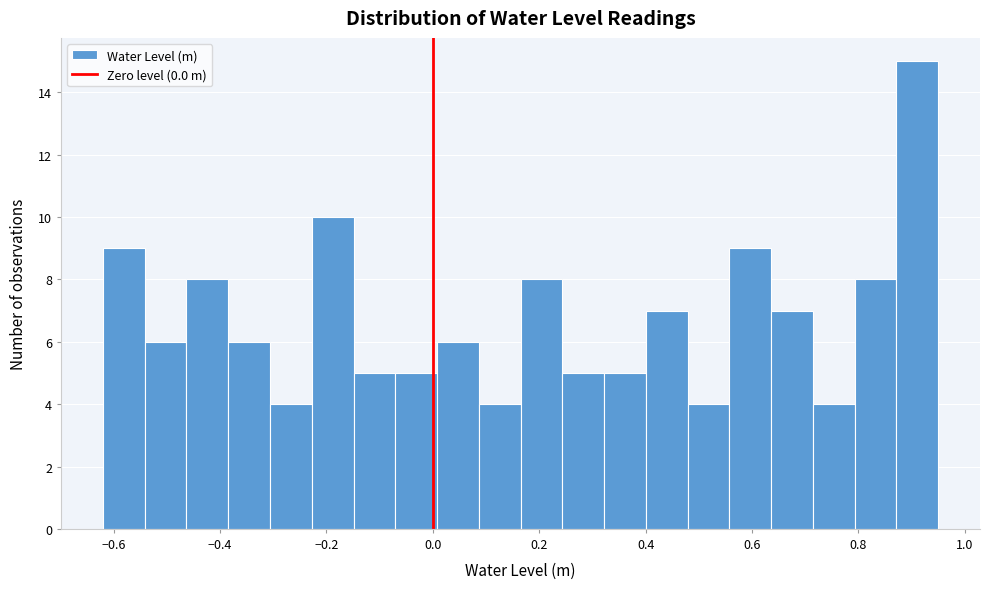

Read against the x-axis, roughly where is the centre of the tallest bar?

0.92